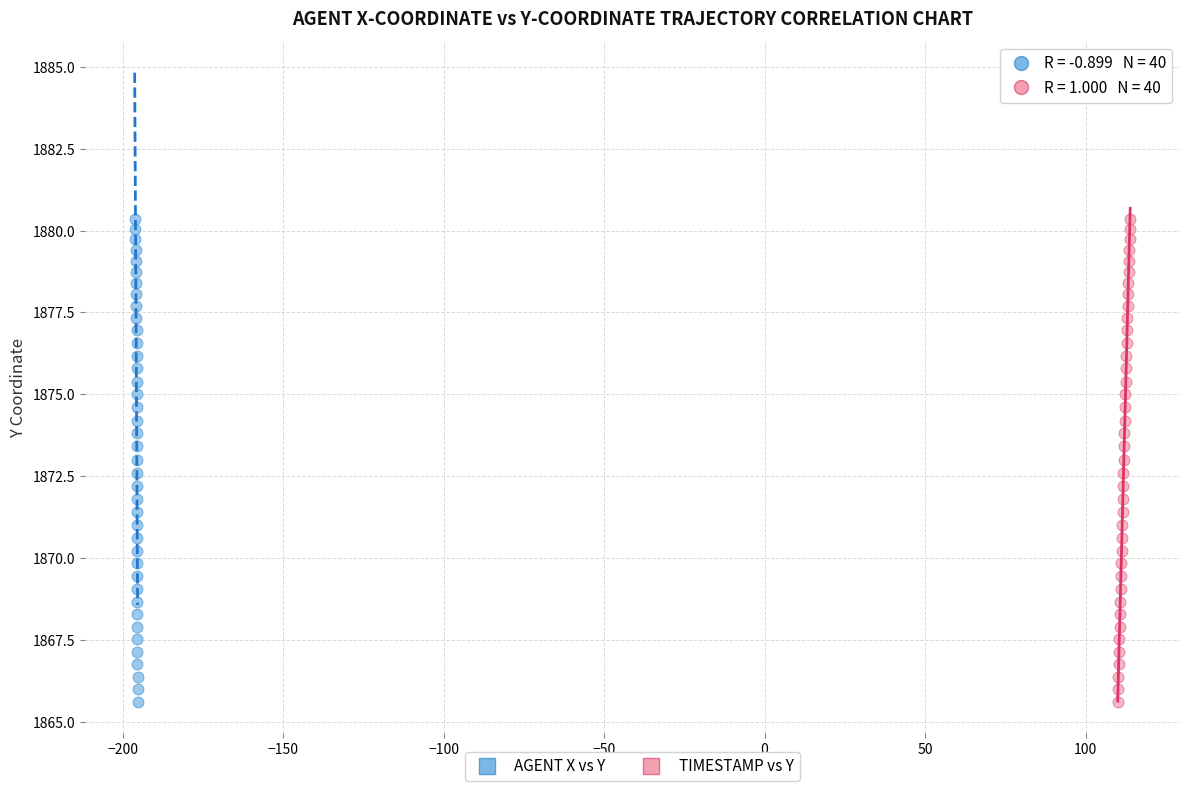

What are all the series names shown in the legend?

AGENT X vs Y, TIMESTAMP vs Y